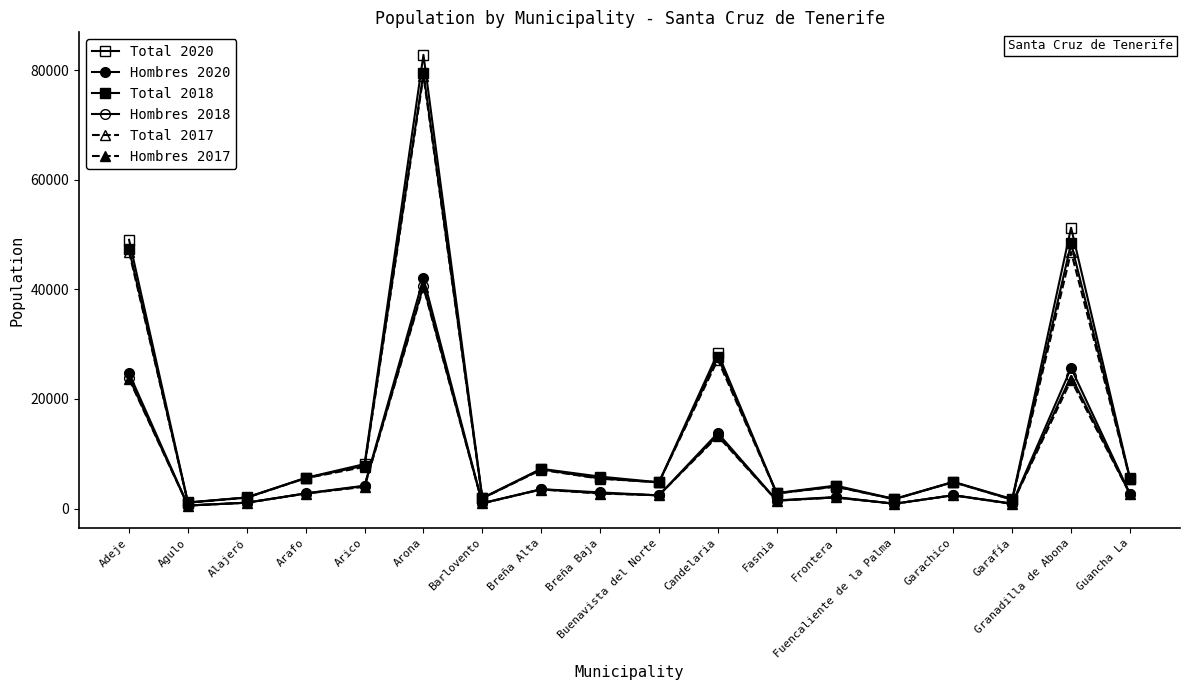

What is the total value across all series at Breña Alta?

31957